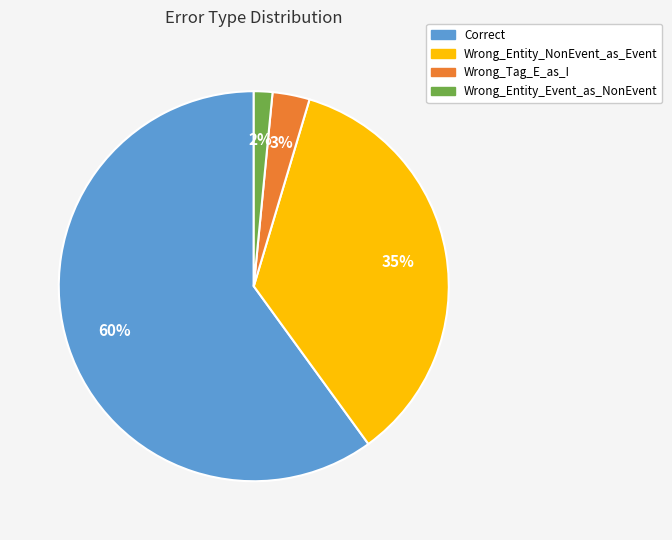

To the nearest percent, what percentage of the pie is Correct?

60%